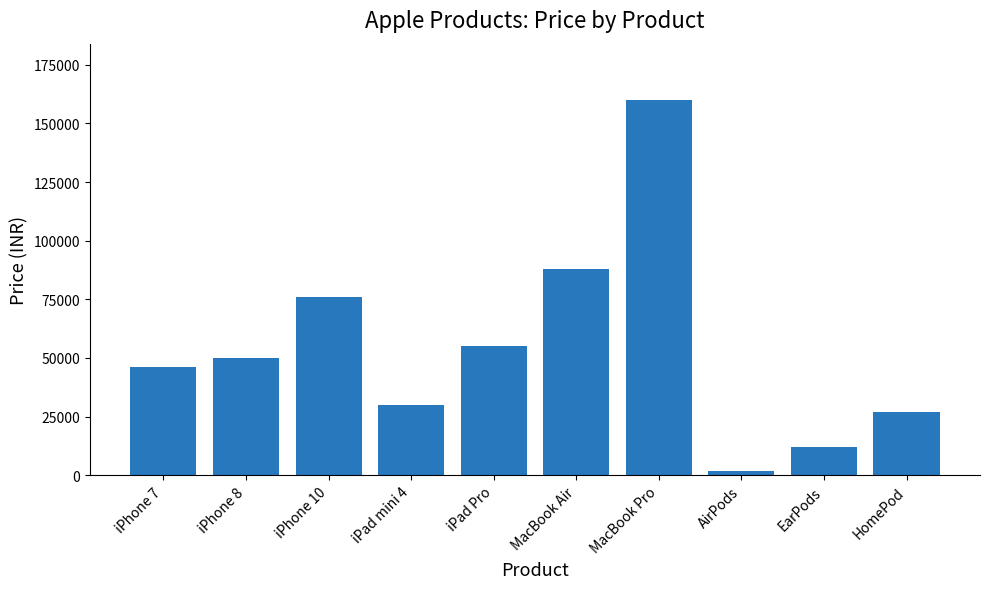

What is the ratio of the value at MacBook Air to the value at iPhone 10?

1.2